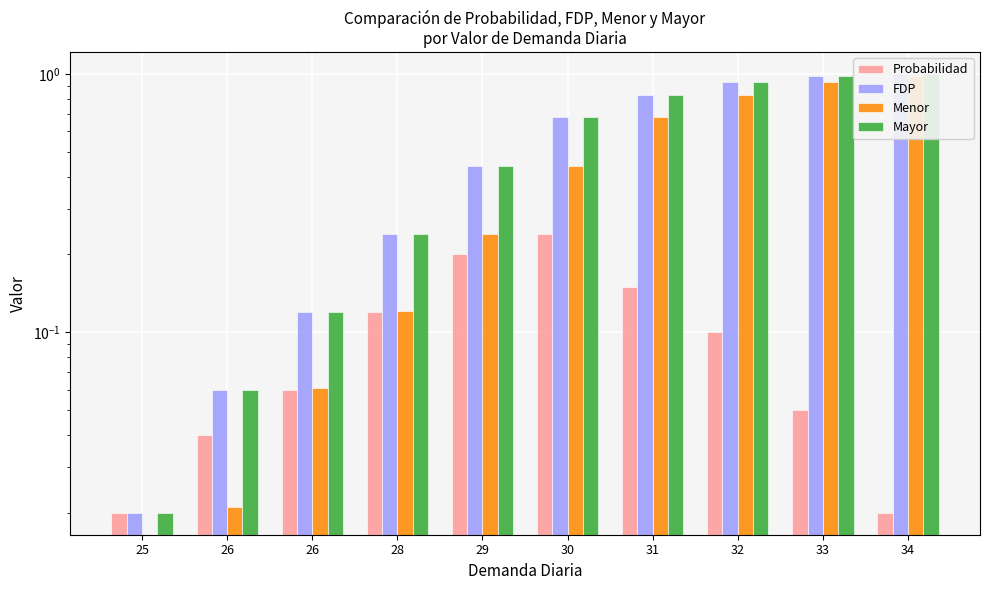

Does the chart contain stacked bars?

No